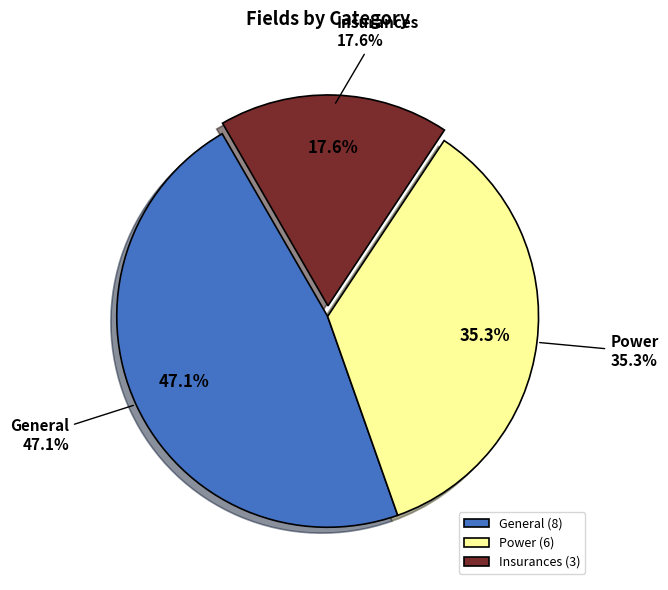

Count the number of slices in the pie.

3